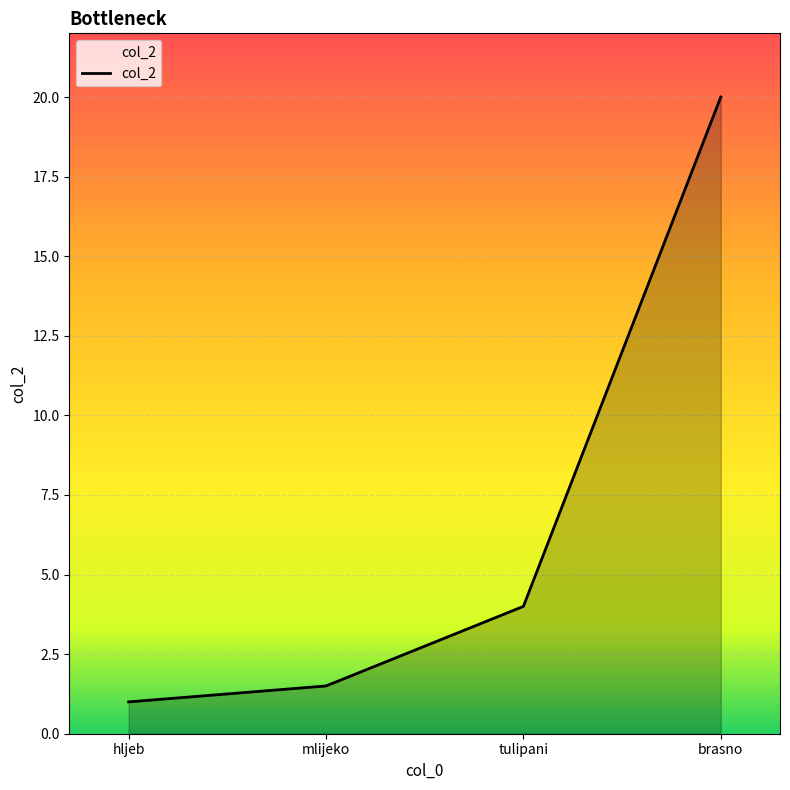

What position from the left is hljeb?

1